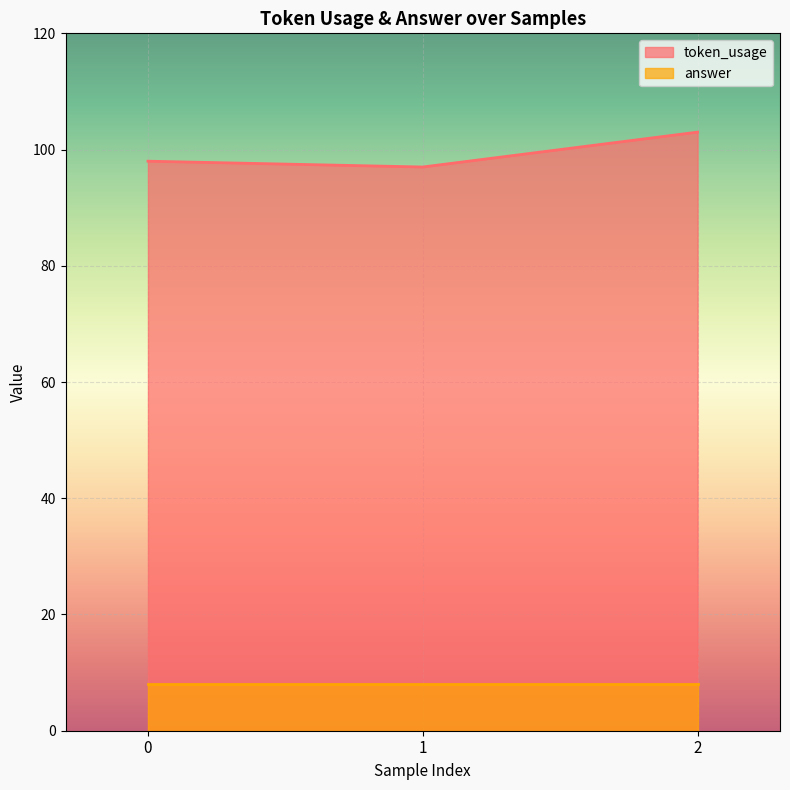

Which label corresponds to the smallest value in the chart?

1